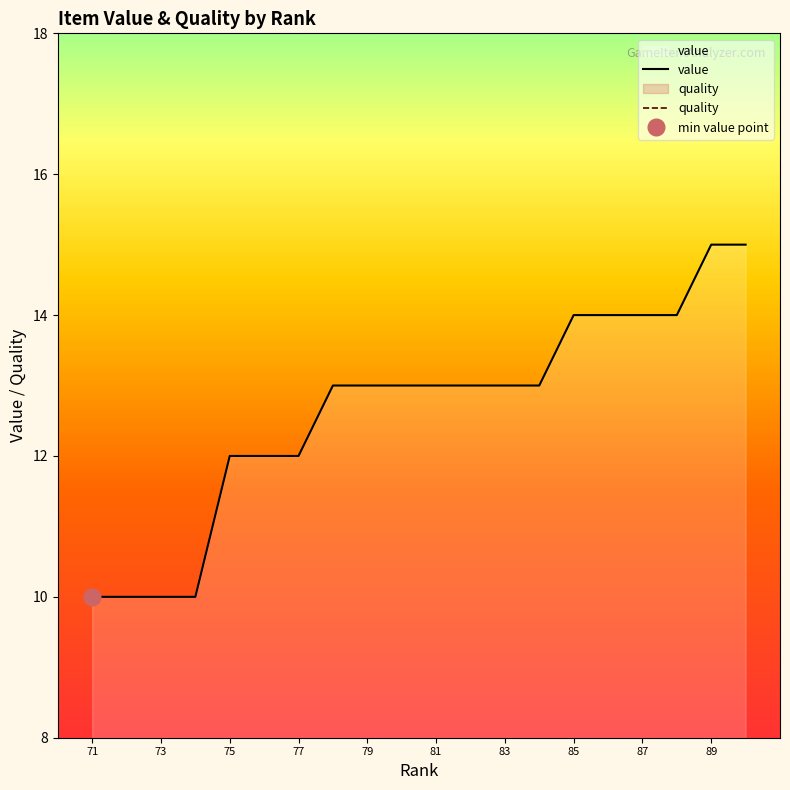

Reading left to right, list all the values displayed in this chart.

value: 10	10	10	10	12	12	12	13	13	13	13	13	13	13	14	14	14	14	15	15
quality: 1	1	1	1	2	2	2	3	3	3	3	3	3	3	4	4	4	4	5	5